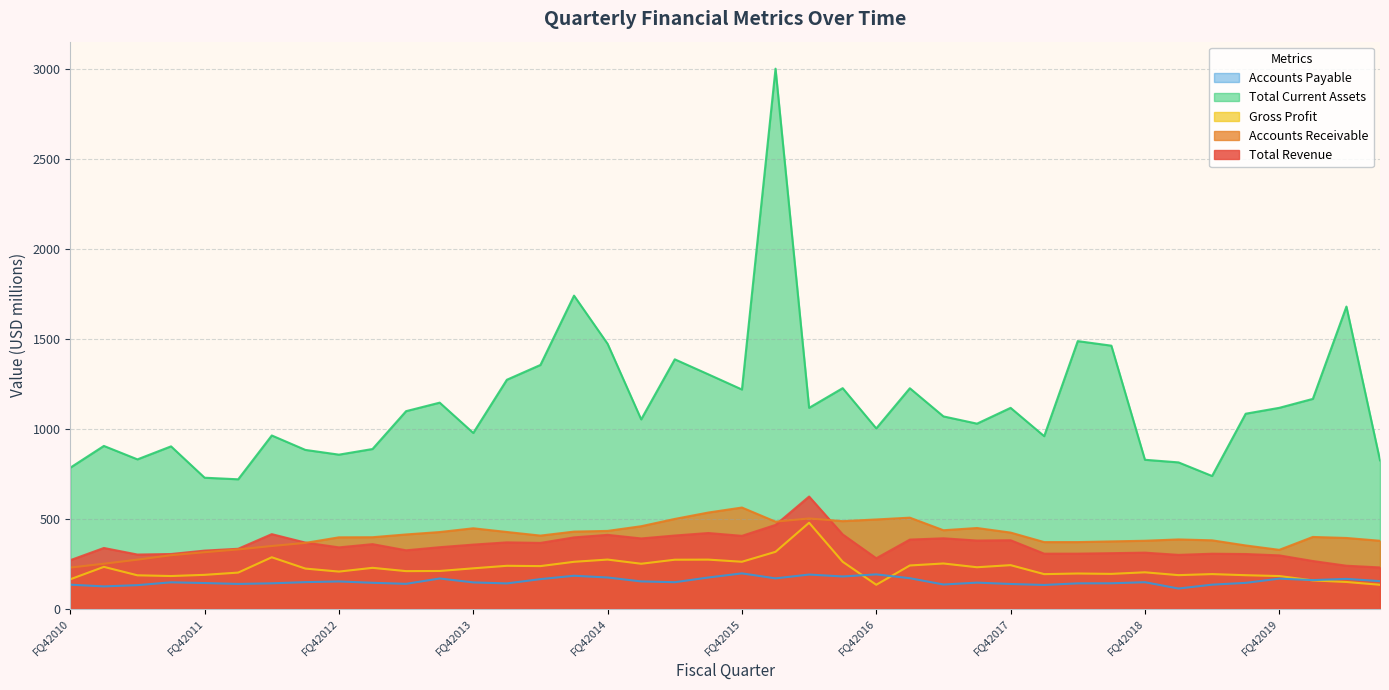

What is the label of the 21st point from the right?

FQ32015